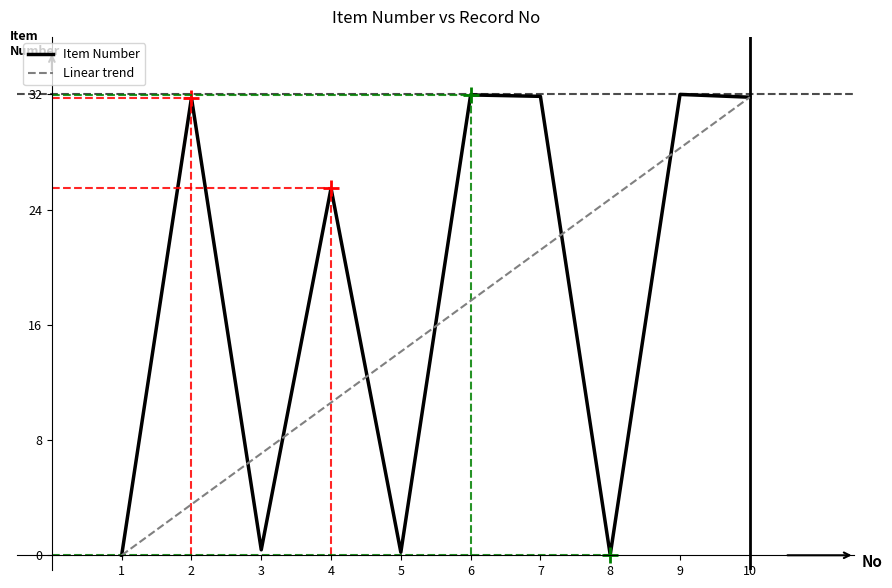

What is the sum of the values at 5 and 6?

32.2